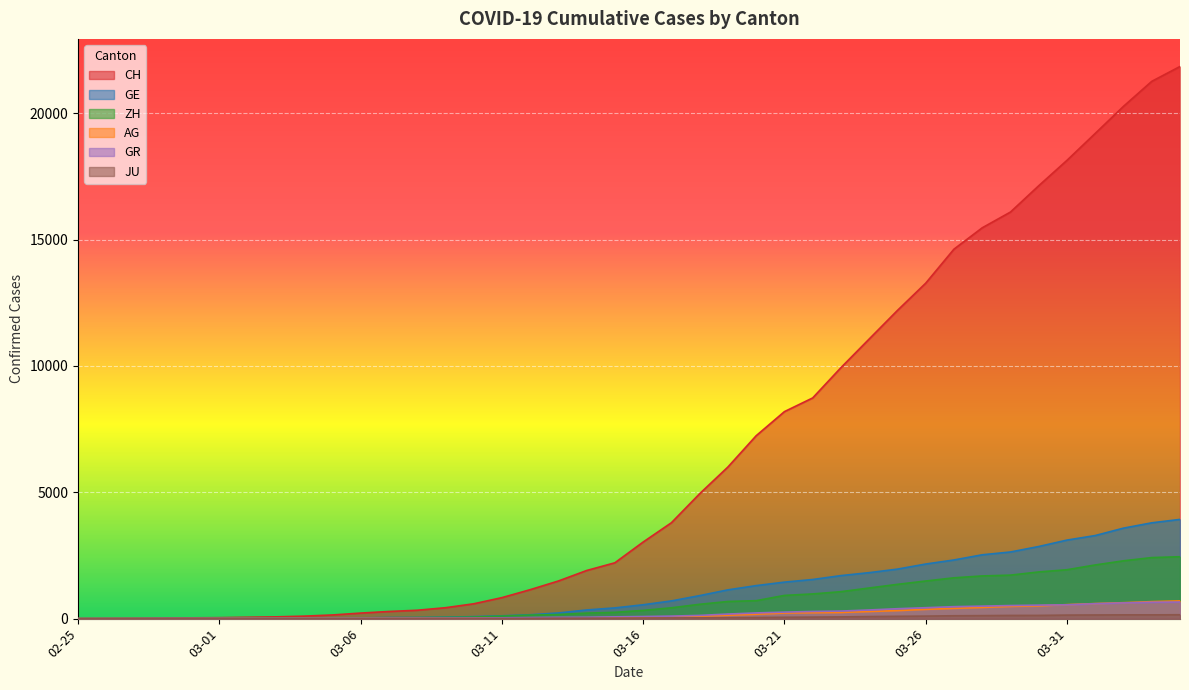

What is the difference between the maximum and minimum values in the GR series?

657